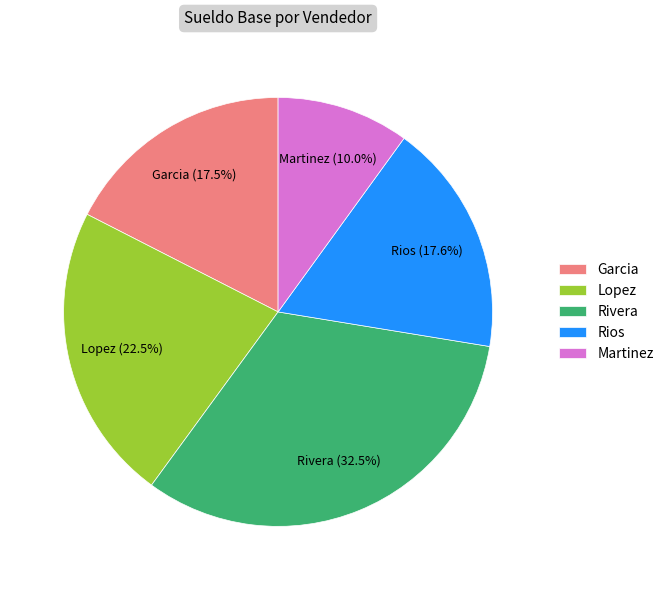

Does Garcia represent more than half of the total?

No